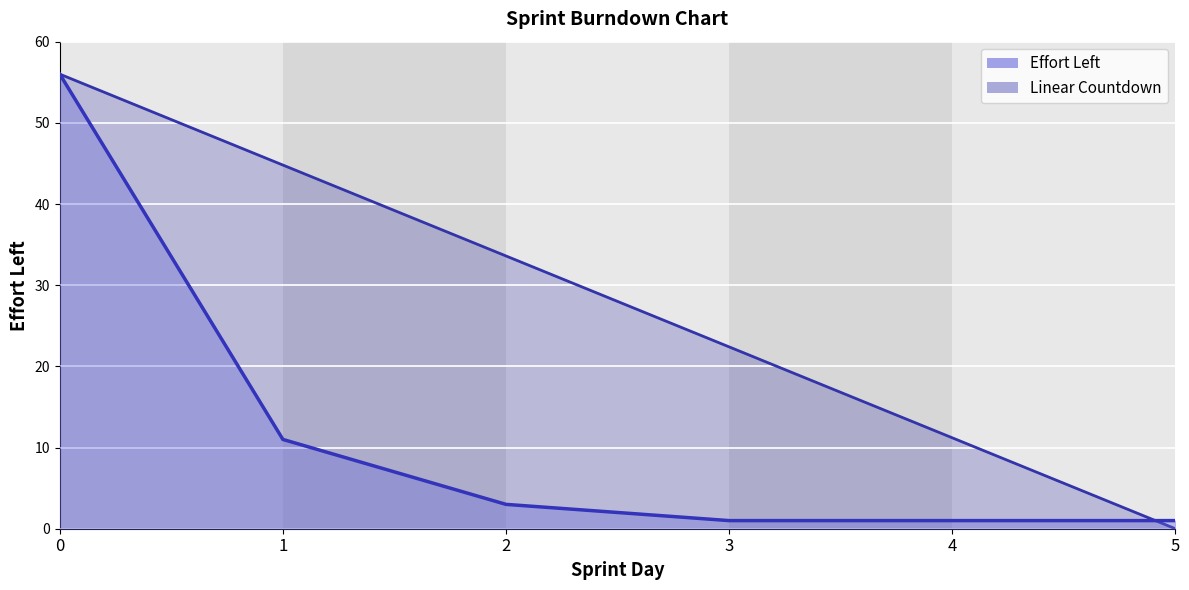

What is the difference between the Effort Left values at 0 and 3?

55.0